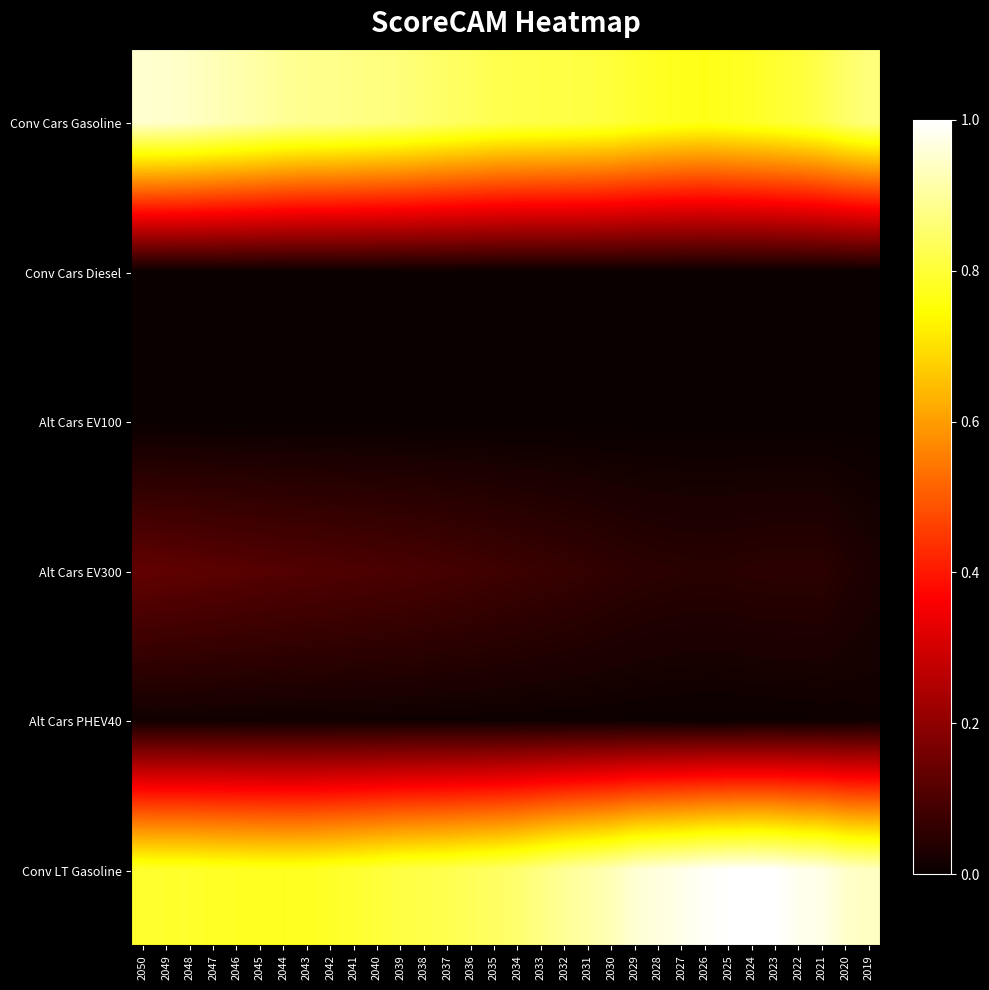

Which series changed the most between 2049 and 2046?

Conv Cars Gasoline